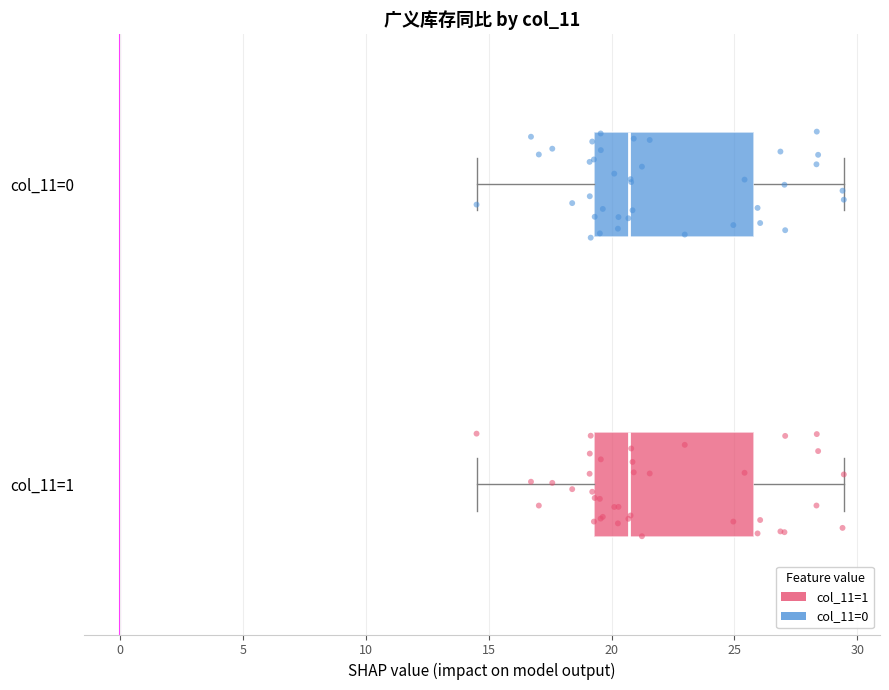

Reading bottom to top, read every box against the x-axis: the position of its median line, the range the box covers, and the ends of its whiskers. The values are not printed on the chart, so give them approximately, as read against the axis.

col_11=1: median 20.5, box 19.5 to 26.0, whiskers 14.5 to 29.5
col_11=0: median 20.5, box 19.5 to 26.0, whiskers 14.5 to 29.5